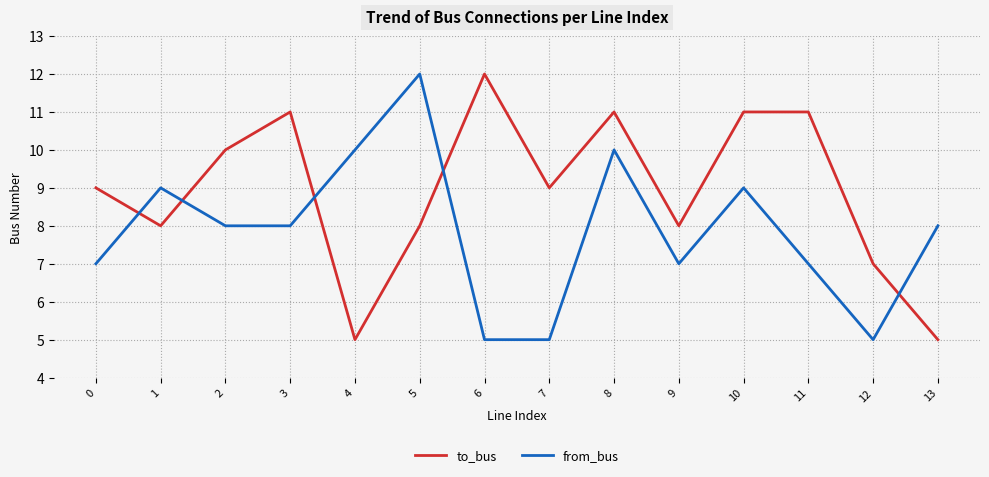

Reading right to left, list all the values displayed in this chart.

to_bus: 13=5	12=7	11=11	10=11	9=8	8=11	7=9	6=12	5=8	4=5	3=11	2=10	1=8	0=9
from_bus: 13=8	12=5	11=7	10=9	9=7	8=10	7=5	6=5	5=12	4=10	3=8	2=8	1=9	0=7